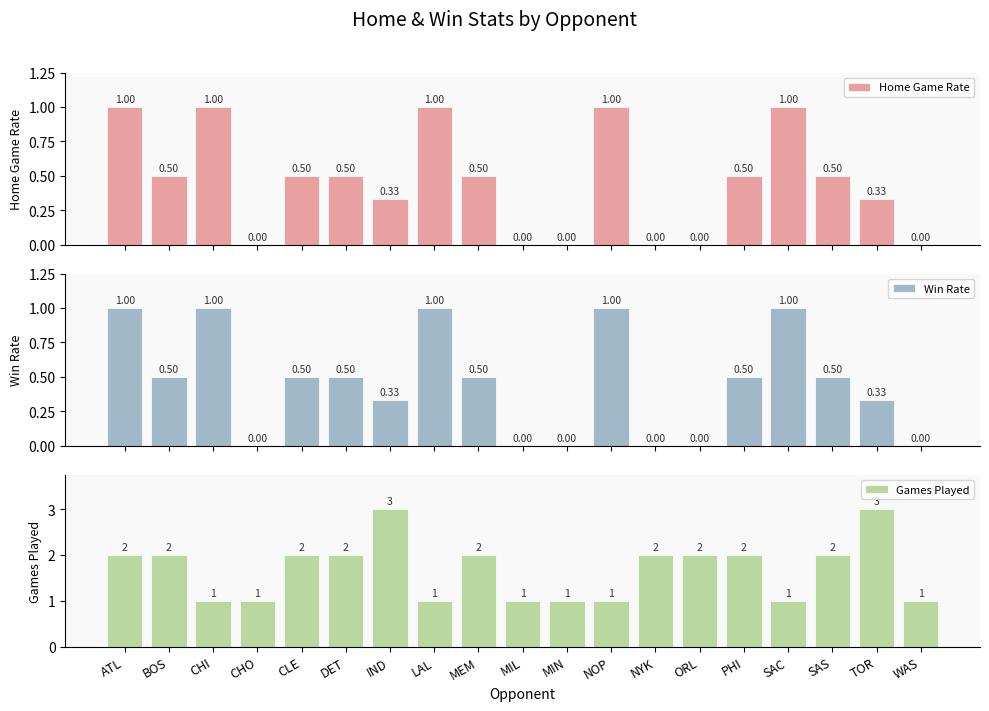

What are all the series names shown in the legend?

Home Game Rate, Win Rate, Games Played